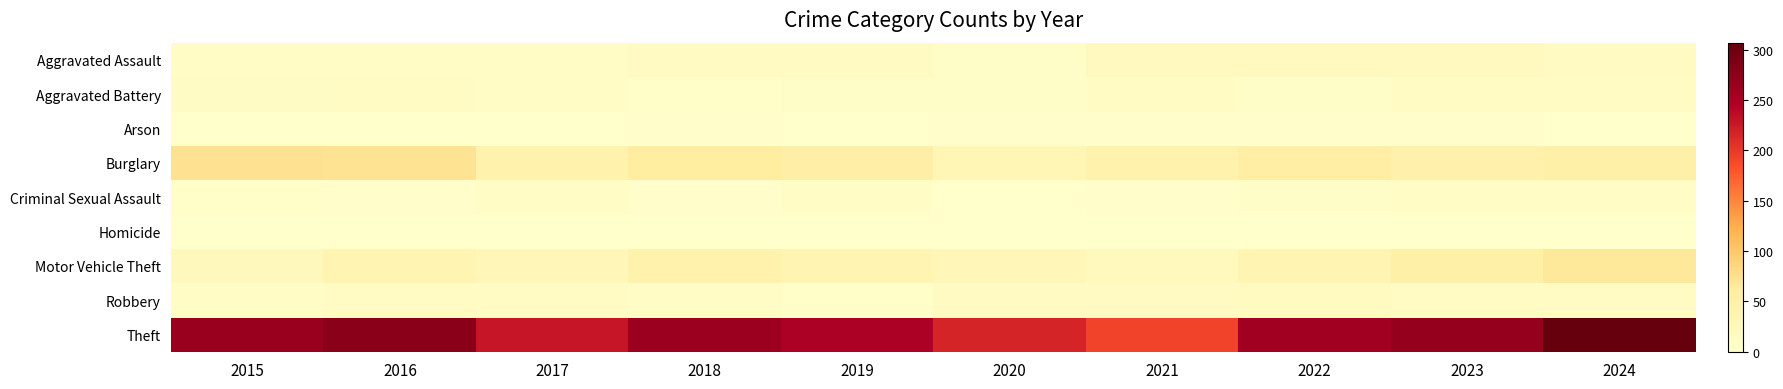

Which series changed the most between 2016 and 2024?

Motor Vehicle Theft